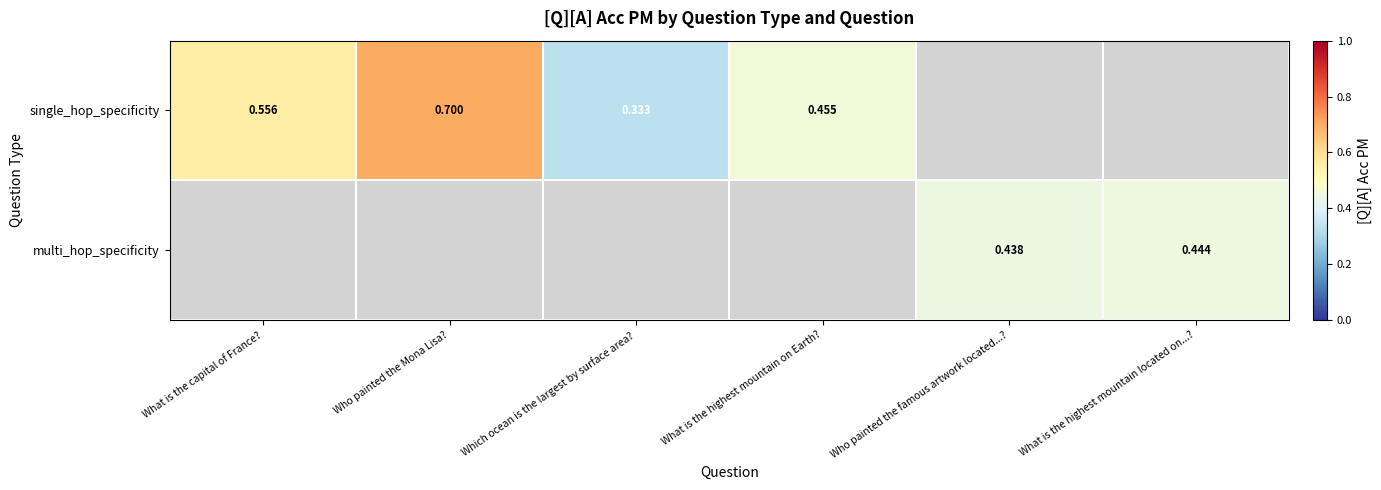

How many positive values does the multi_hop_specificity series have?

2